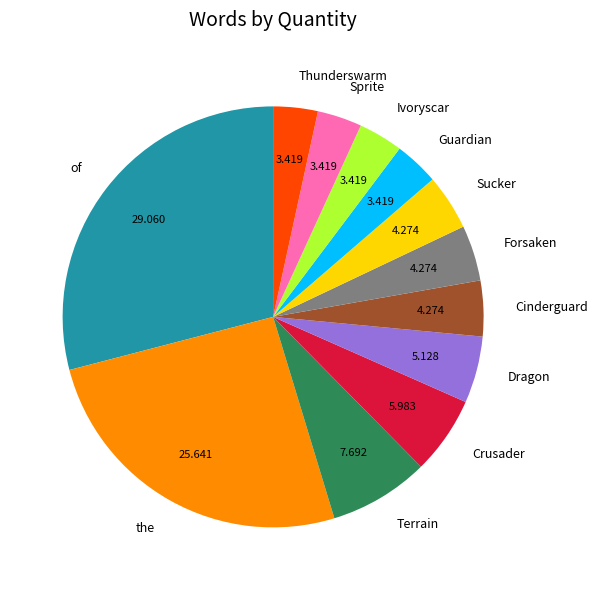

Which category has the biggest portion of the pie?

of